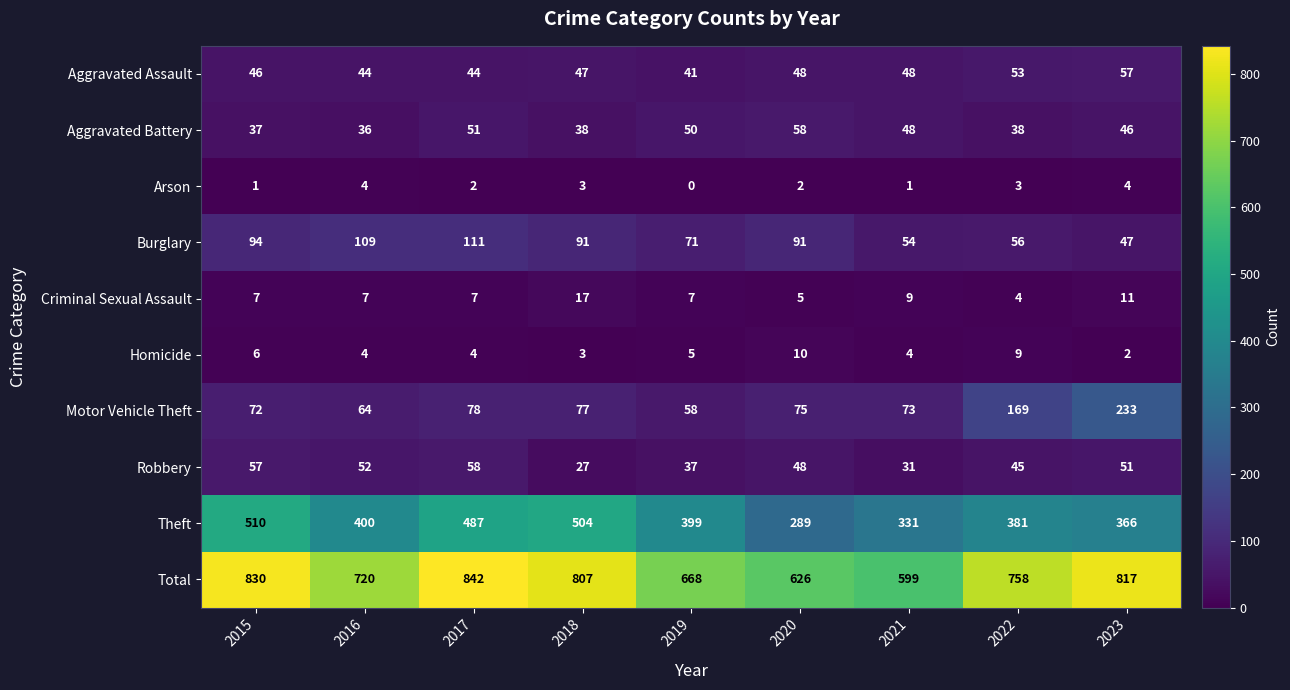

At which label does Aggravated Battery reach its peak?

2020